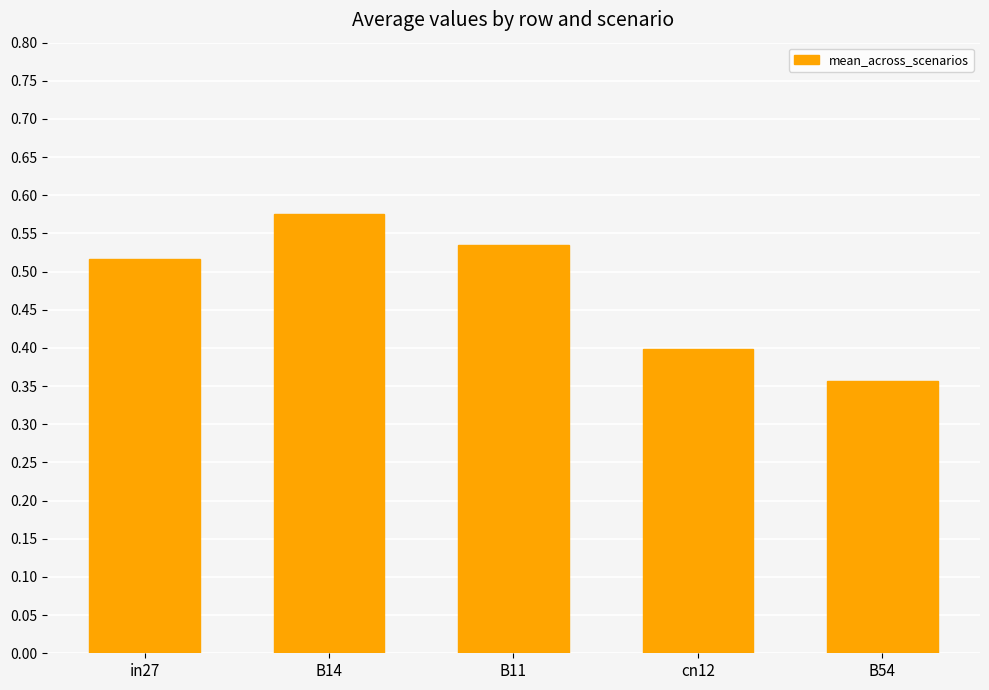

List the labels in order of value, largest first.

B14, B11, in27, cn12, B54